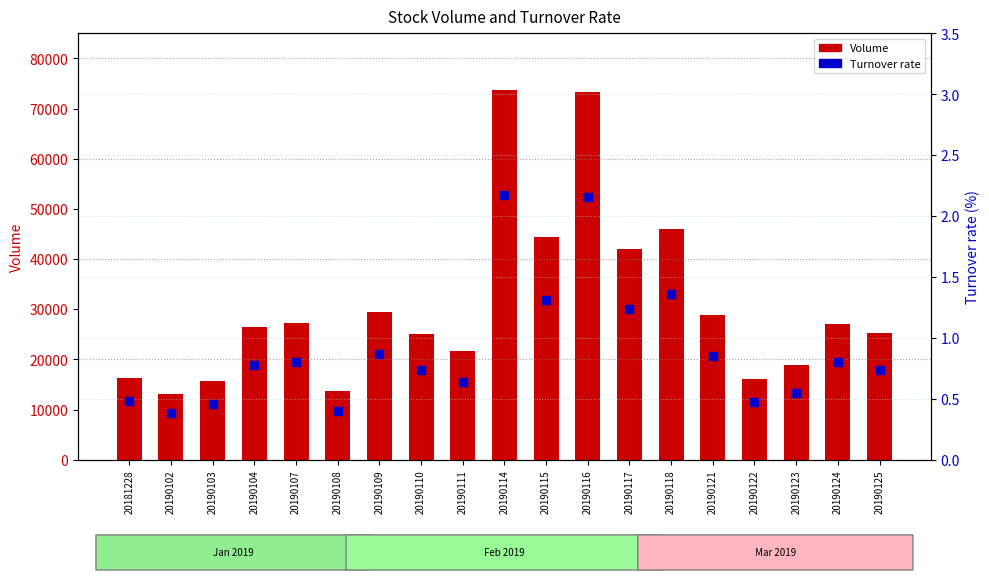

Which series contains the highest Y value?

Volume